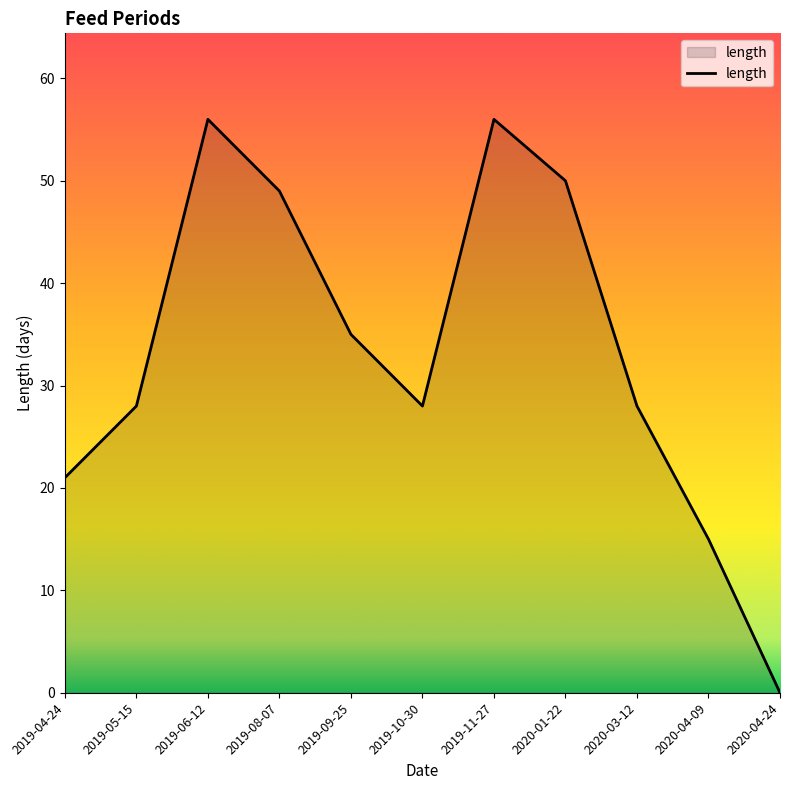

What is the sum of the values at 2020-04-09 and 2019-06-12?

71